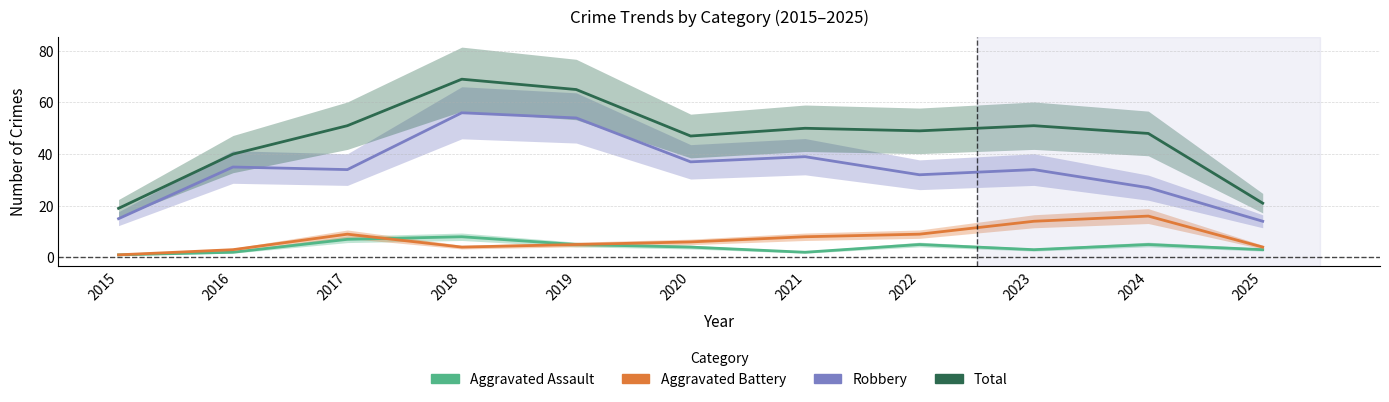

The Aggravated Battery series shows 1 at 2015. True or false?

True